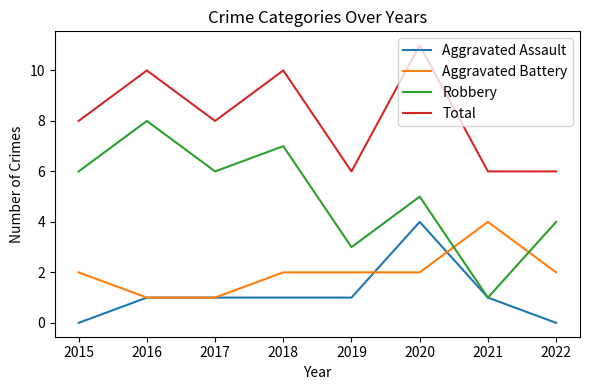

What is the difference between the highest and lowest values at 2017?

7